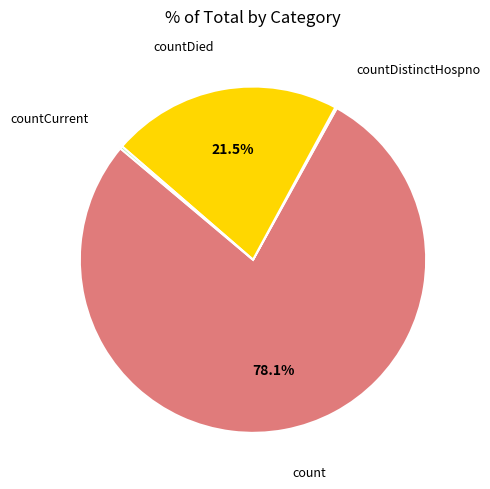

Which slice is the largest?

count